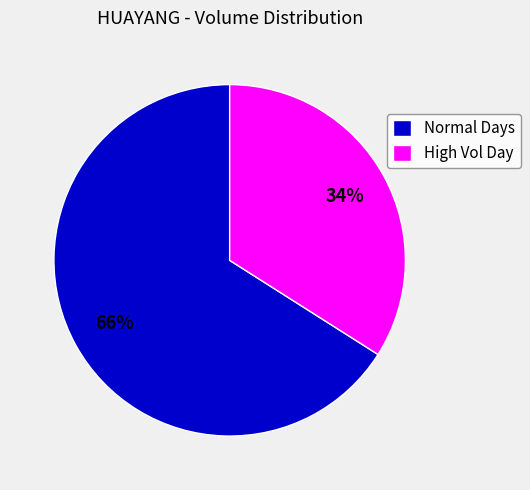

True or false: High Vol Day accounts for 34% of the total.

True